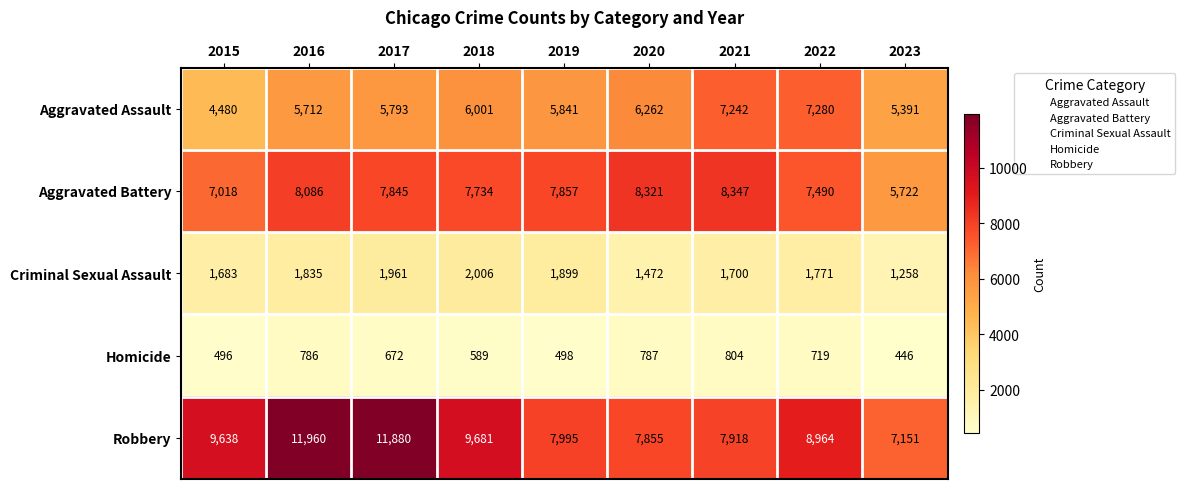

List the series in order of their peak value, highest first.

Robbery, Aggravated Battery, Aggravated Assault, Criminal Sexual Assault, Homicide